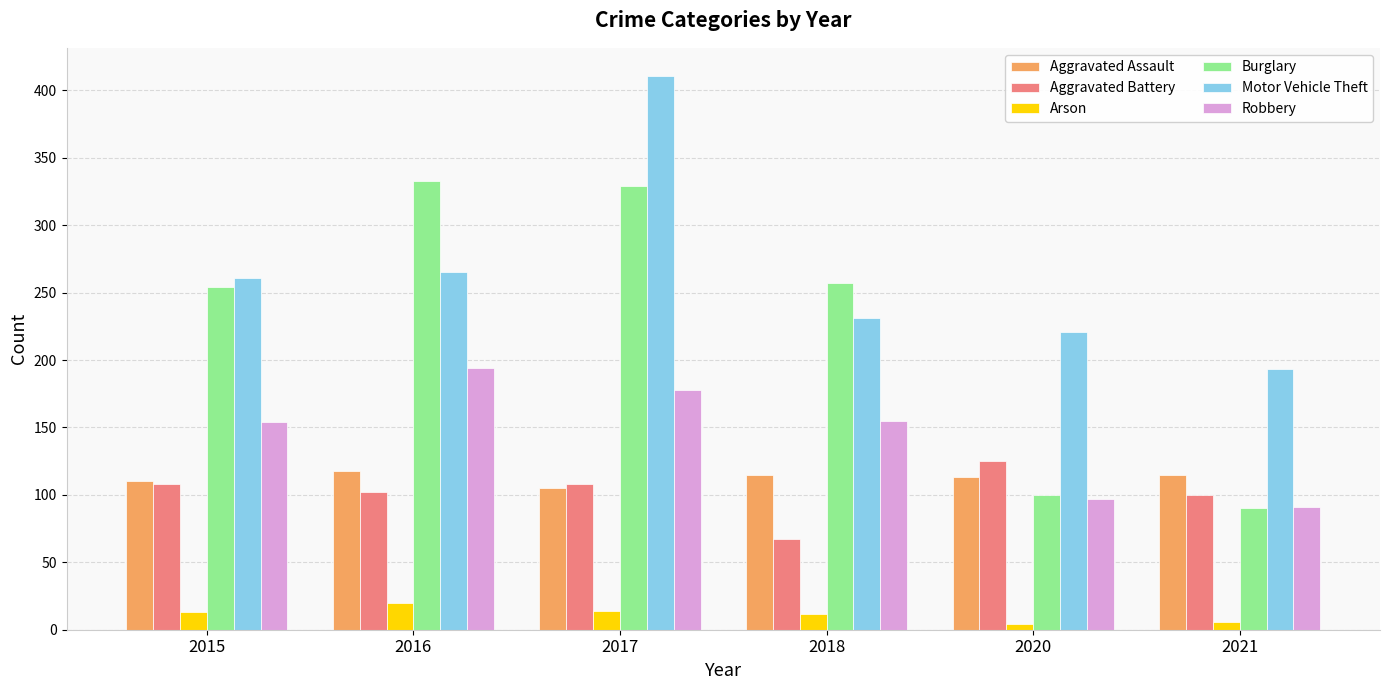

What is the average value of the Aggravated Assault series?

113